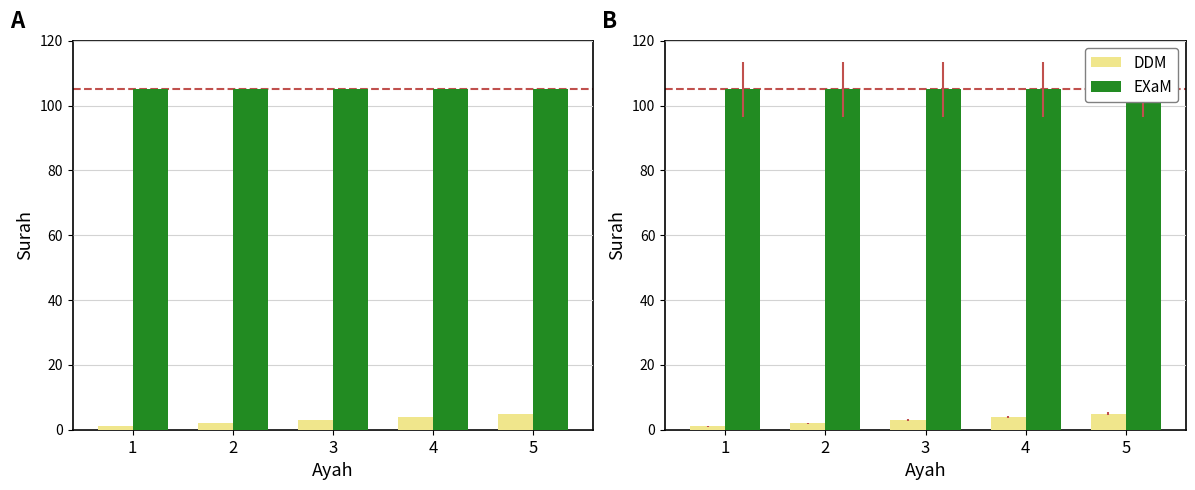

Rank the series by their maximum value, from lowest to highest.

DDM, EXaM